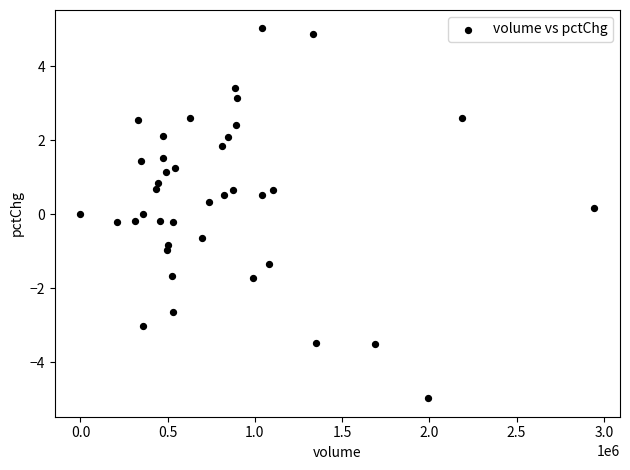

What is the range of Y values (max minus min)?

10.0